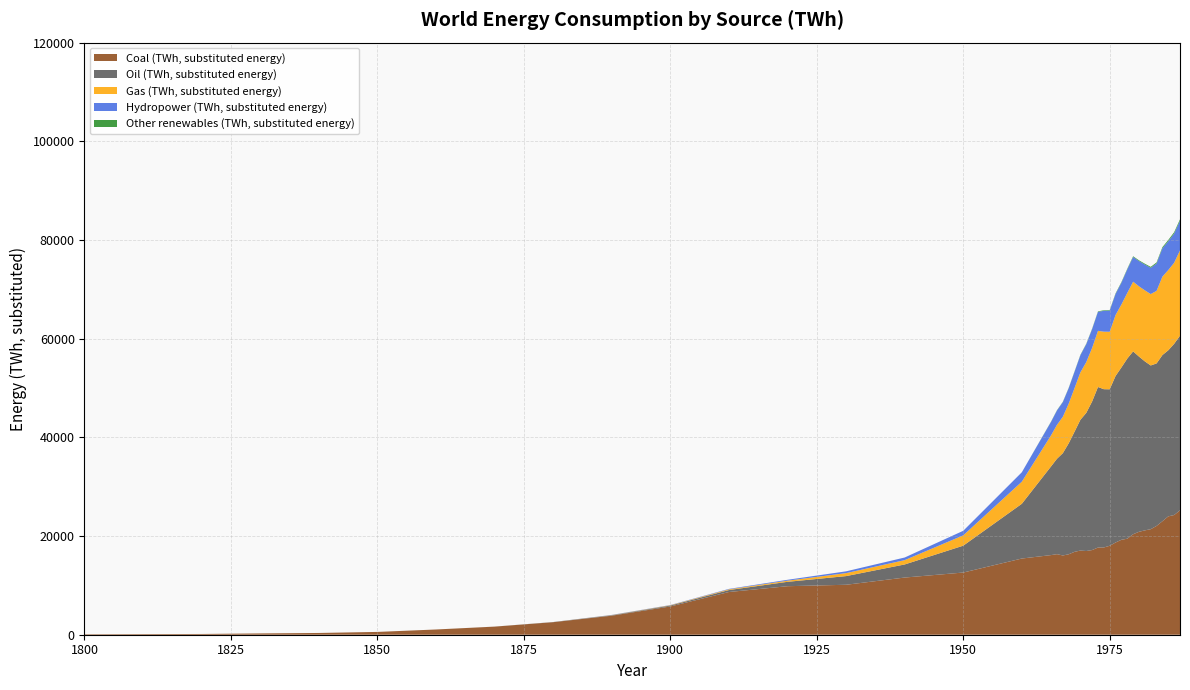

Reading right to left, list all the values displayed in this chart.

Coal (TWh, substituted energy): 25212.0	24258.0	23988.0	23001.0	22046.0	21385.0	21150.0	20858.0	20364.0	19458.0	19241.0	18688.0	18025.0	17682.0	17668.0	17159.0	16966.0	17059.0	16799.0	16301.0	16061.0	16325.0	16140.0	15442.0	12603.0	11586.0	10125.0	9833.0	8656.0	5728.0	3856.0	2542.0	1642.0	1061.0	569.0	356.0	264.0	153.0	128.0	97.0
Oil (TWh, substituted energy): 35394.0	34701.0	33660.0	33680.0	32938.0	33185.0	34252.0	35514.0	37065.0	36510.0	34928.0	33752.0	31716.0	32078.0	32535.0	30112.0	27995.0	26505.0	24353.0	22488.0	20732.0	19341.0	17990.0	11097.0	5444.0	2653.0	1756.0	889.0	397.0	181.0	89.0	33.0	6.0	0.0	0.0	0.0	0.0	0.0	0.0	0.0
Gas (TWh, substituted energy): 17282.0	16421.0	16262.0	15903.0	14704.0	14470.0	14396.0	14237.0	14118.0	13294.0	12760.0	12354.0	11660.0	11660.0	11378.0	10862.0	10293.0	9615.0	8833.0	8044.0	7374.0	6869.0	6304.0	4472.0	2092.0	875.0	603.0	233.0	142.0	64.0	33.0	0.0	0.0	0.0	0.0	0.0	0.0	0.0	0.0	0.0
Hydropower (TWh, substituted energy): 6013.9	5933.5	5854.2	5740.6	5552.5	5325.3	5230.6	5120.5	5012.6	4773.7	4410.9	4267.3	4284.3	4232.1	3853.0	3798.6	3628.9	3473.4	3317.0	3132.3	2974.0	2909.1	2729.9	1913.9	925.0	533.3	363.9	177.8	91.7	47.2	38.9	0.0	0.0	0.0	0.0	0.0	0.0	0.0	0.0	0.0
Other renewables (TWh, substituted energy): 283.9	265.2	244.4	236.3	211.8	191.2	164.9	153.8	144.5	135.0	127.3	120.6	108.1	106.9	100.2	93.4	87.3	80.3	72.6	69.0	62.4	61.7	55.9	0.0	0.0	0.0	0.0	0.0	0.0	0.0	0.0	0.0	0.0	0.0	0.0	0.0	0.0	0.0	0.0	0.0